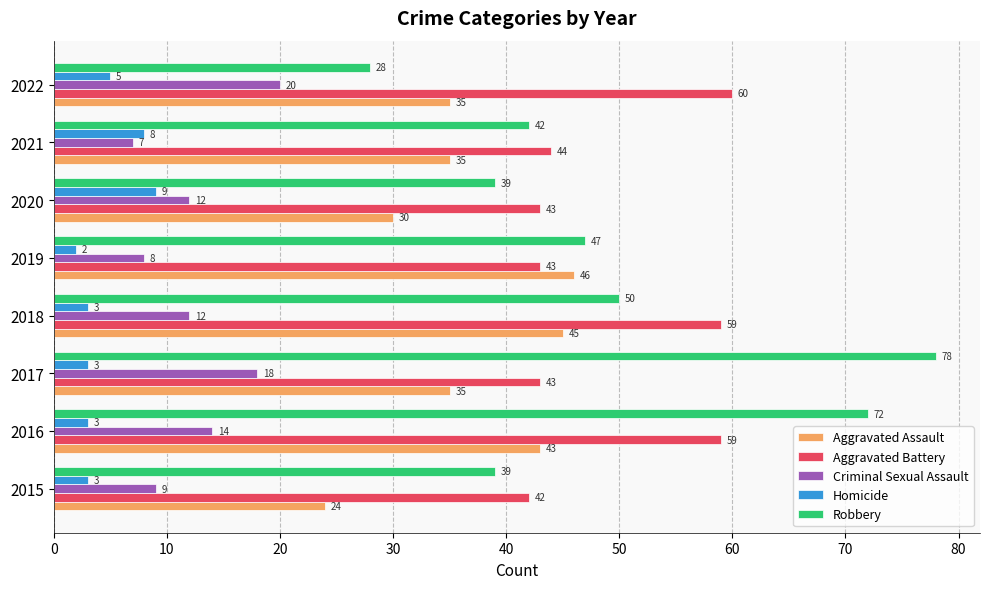

What is the average value of the Aggravated Battery series?

49